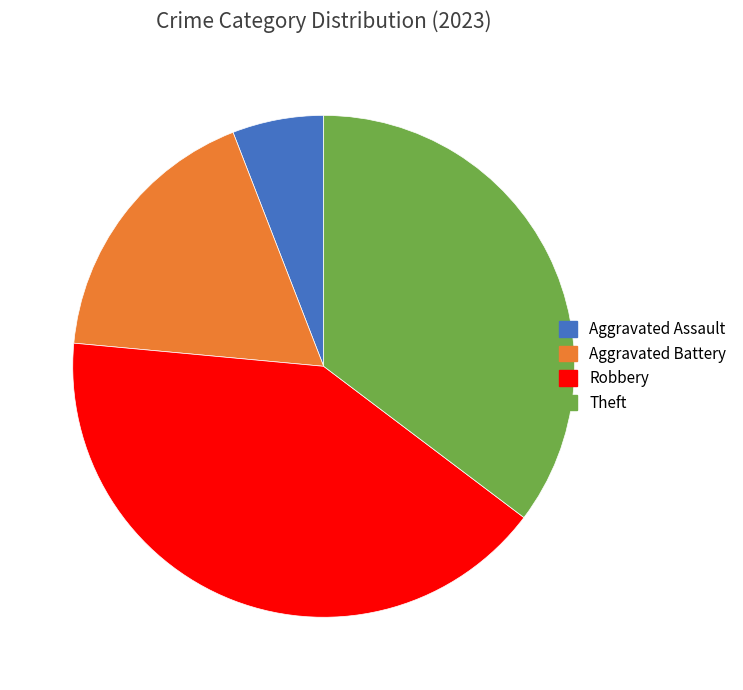

Rank the categories by value from highest to lowest.

Robbery, Theft, Aggravated Battery, Aggravated Assault